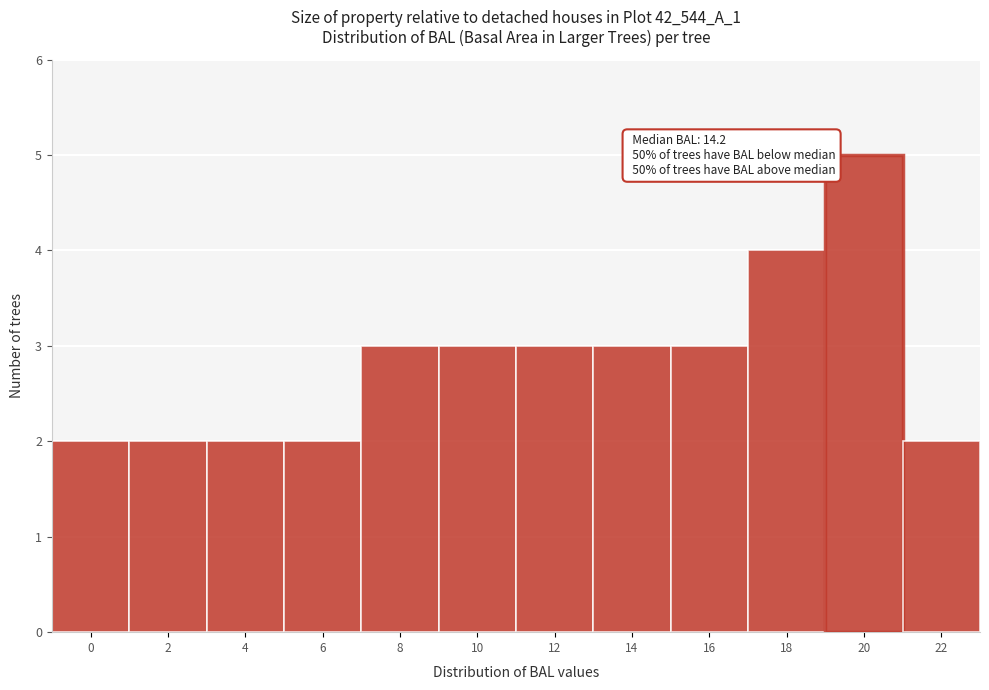

Reading right to left, what are all the values shown in this chart?

22=2	20=5	18=4	16=3	14=3	12=3	10=3	8=3	6=2	4=2	2=2	0=2